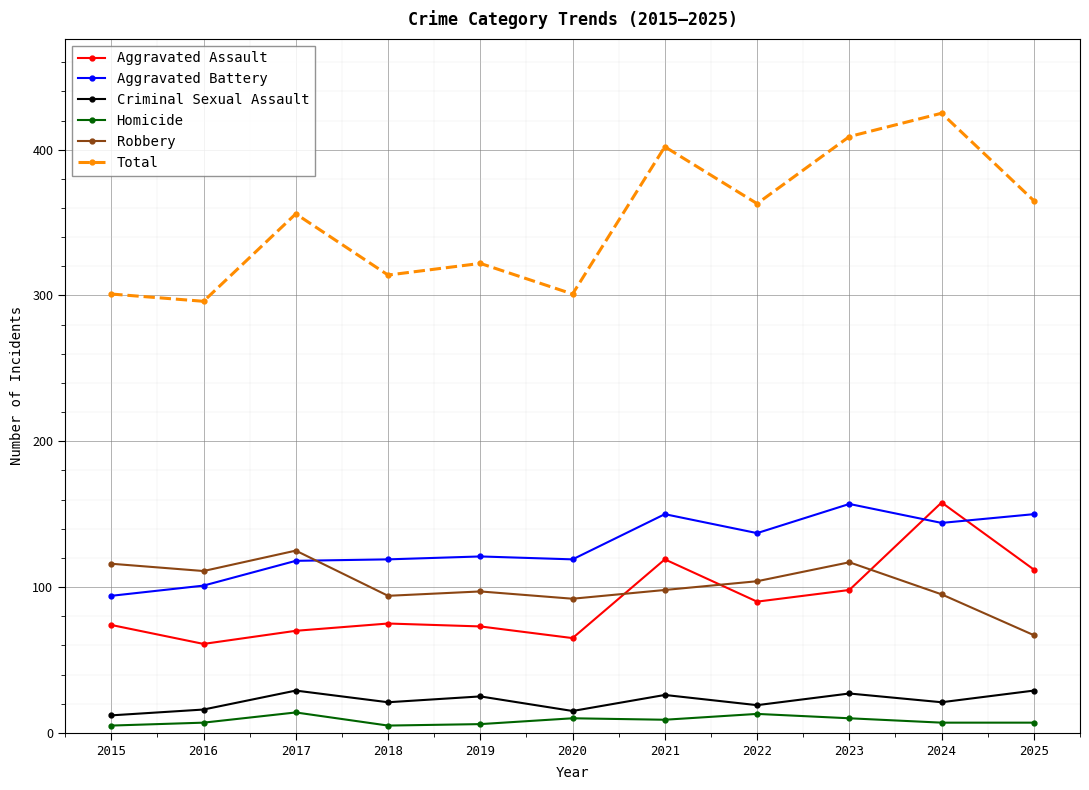

What is the lowest value of the Aggravated Assault series?

61